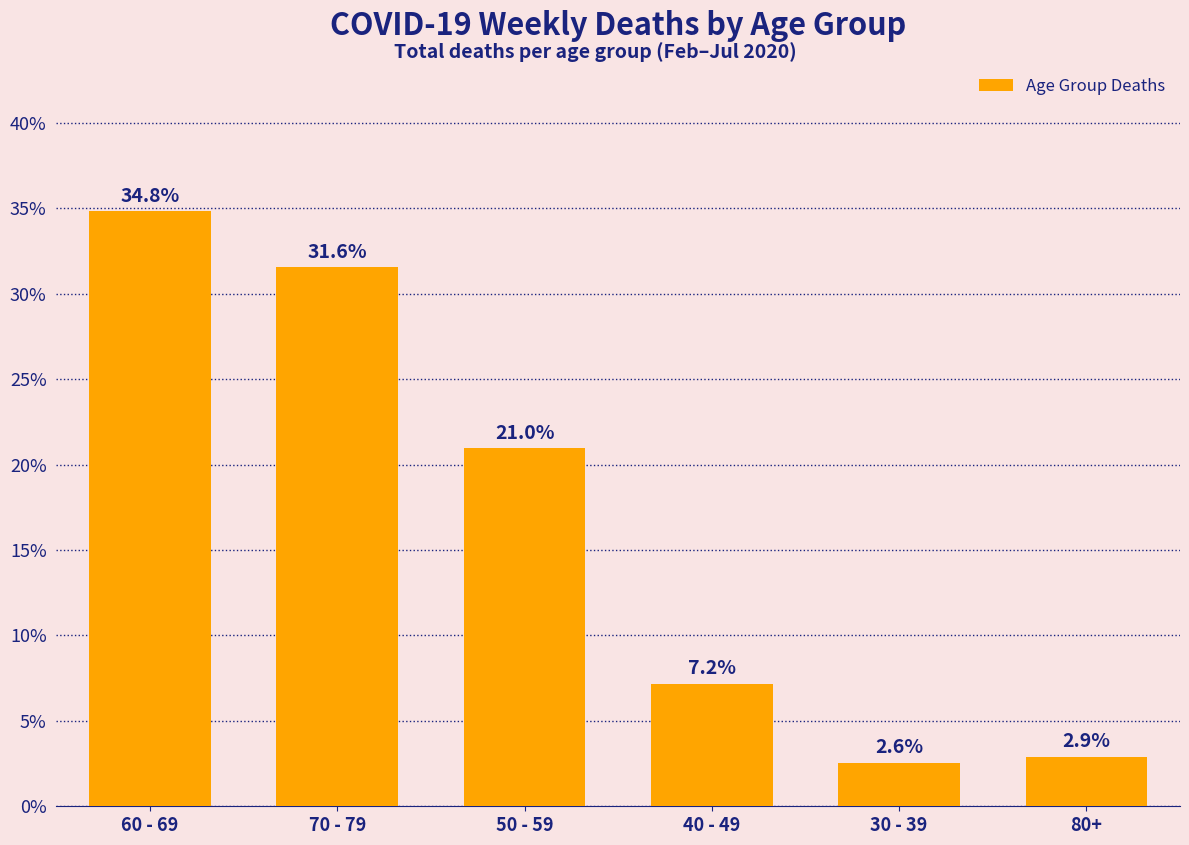

What is the difference between the values at 60 - 69 and 50 - 59?

13.9